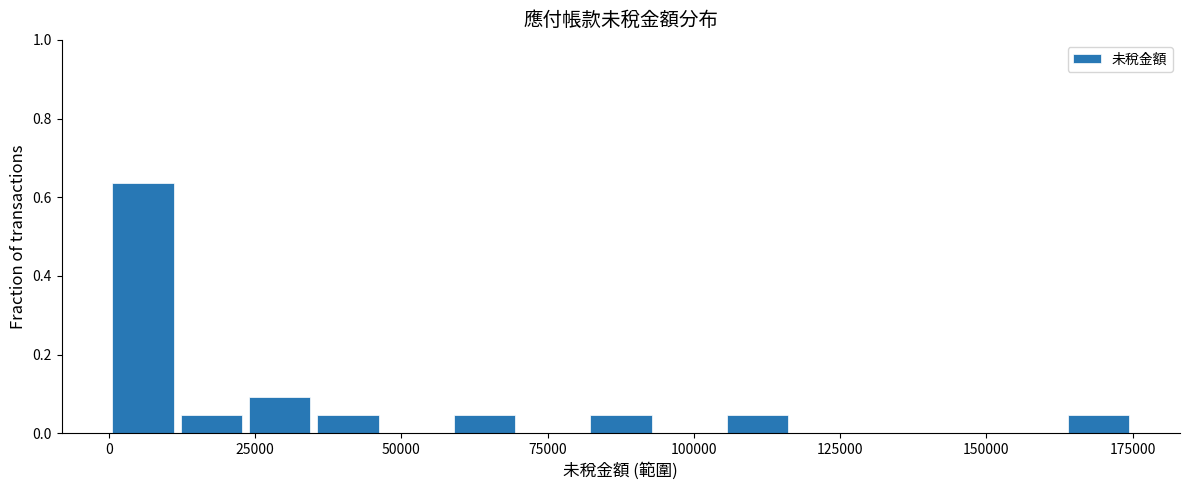

Around what value on the x-axis is the tallest bar? Give the approximate position of its centre, as read against the axis.

5000